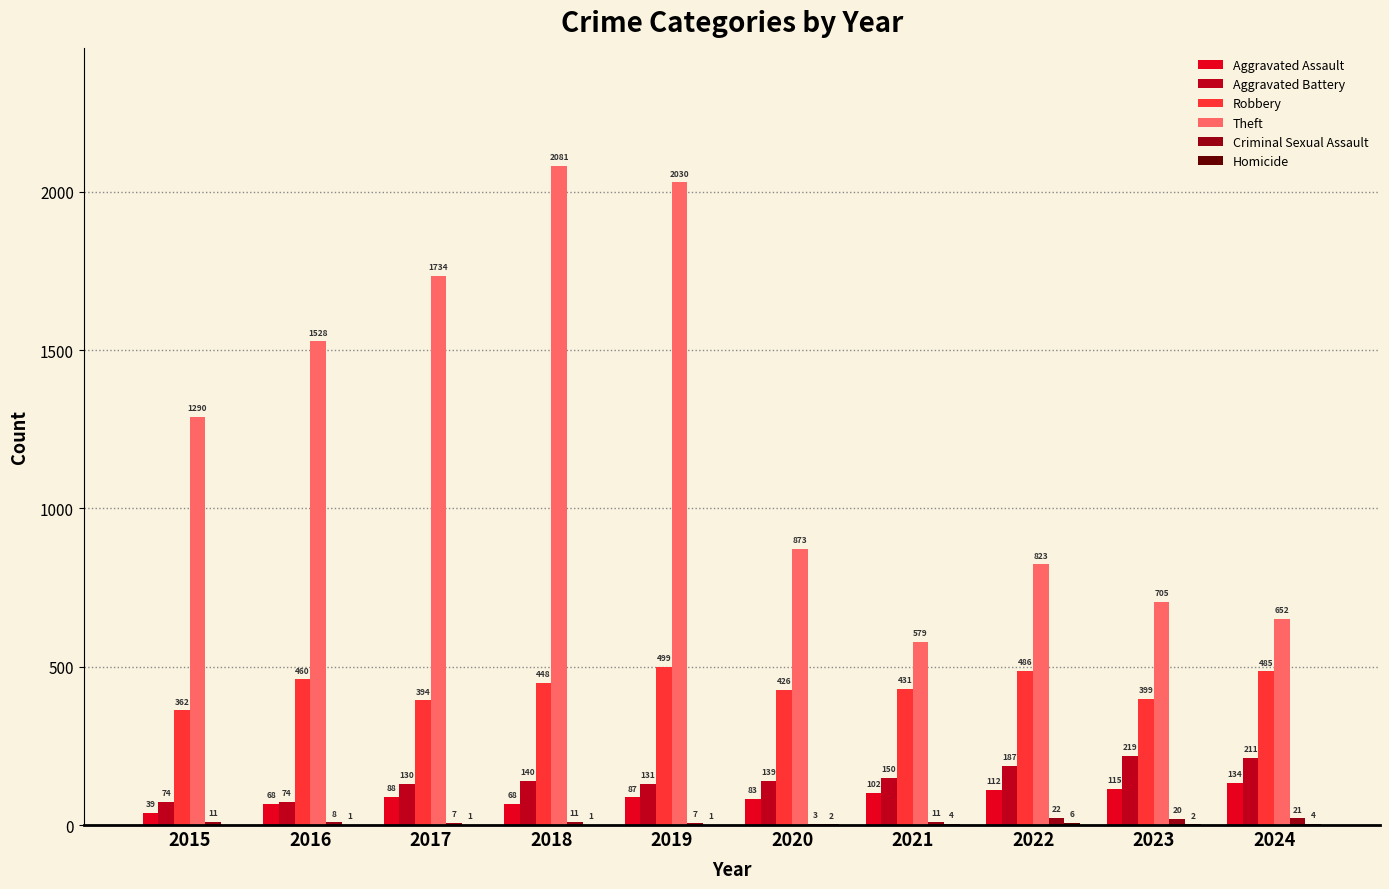

Where does the Robbery series first go above 448?

2016